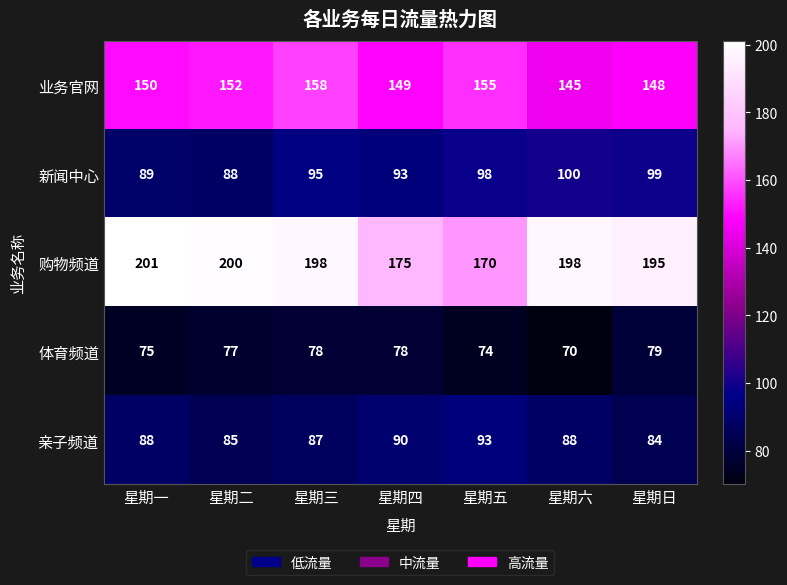

The value of 购物频道 at 星期日 is 195. True or false?

True